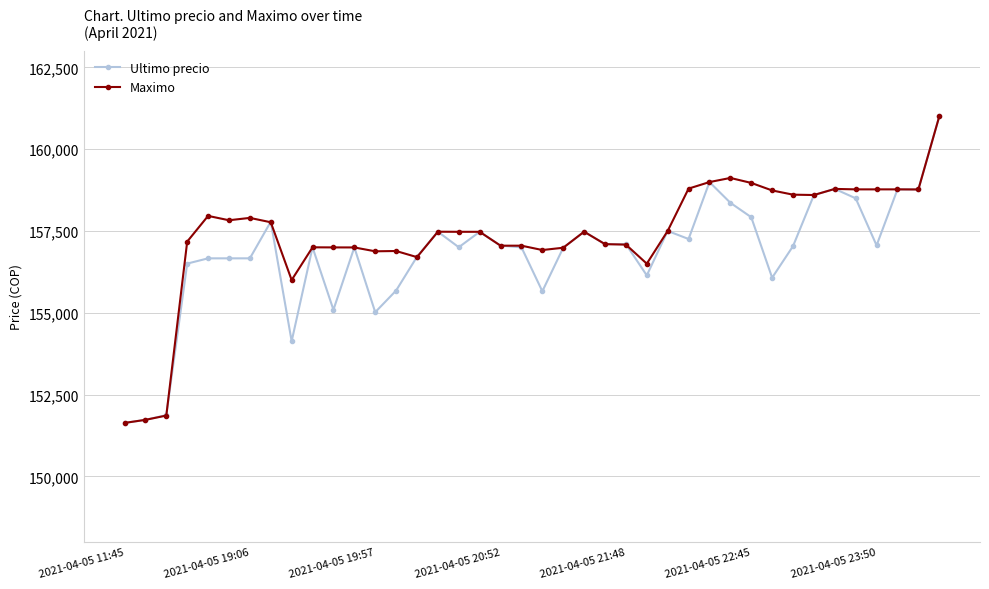

What is the value of the Maximo point at the 35th from the left?

158785